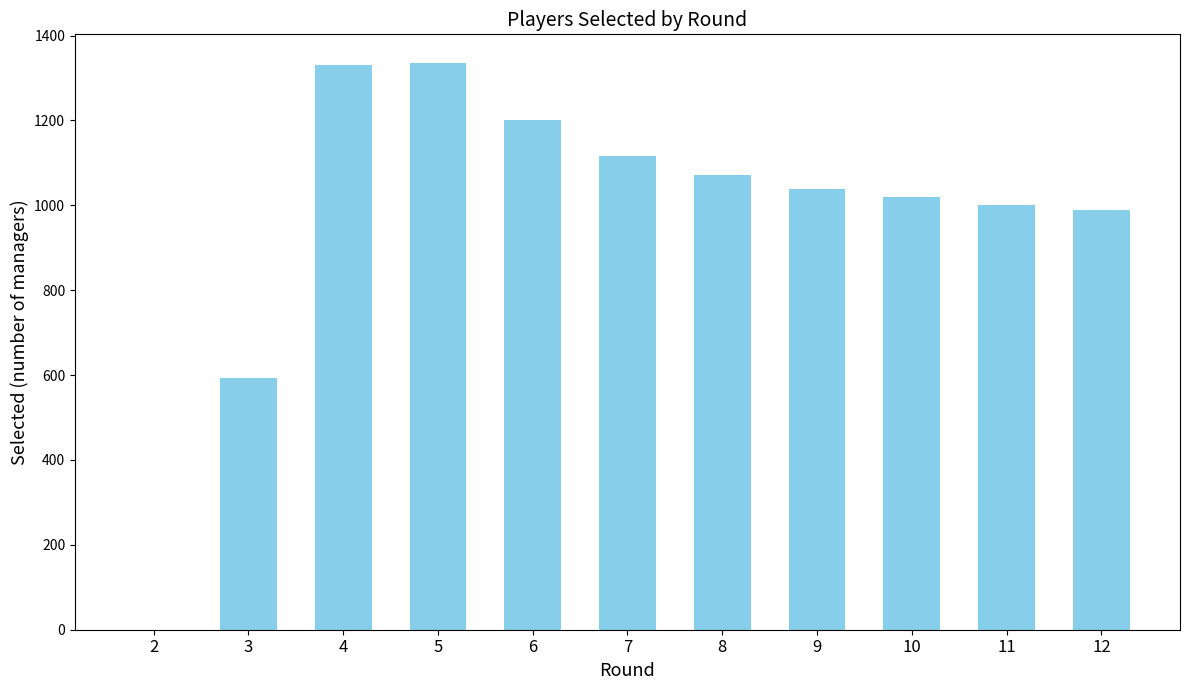

Approximately how many times larger is the value at 9 compared to 7?

0.9